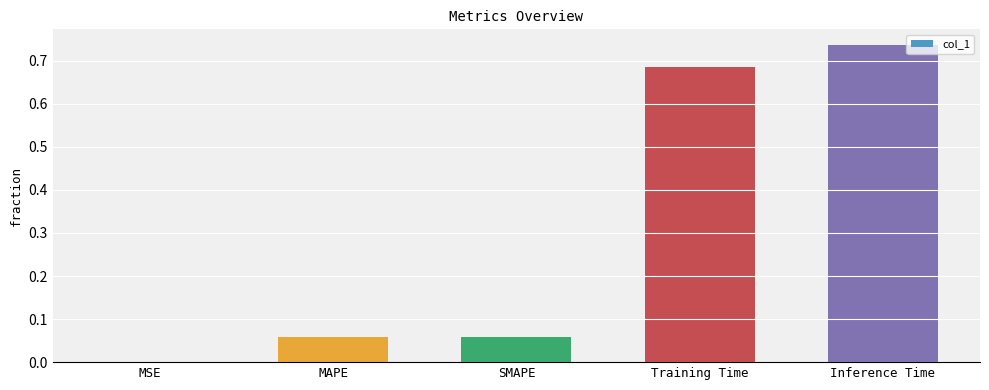

Are the bars horizontal?

No